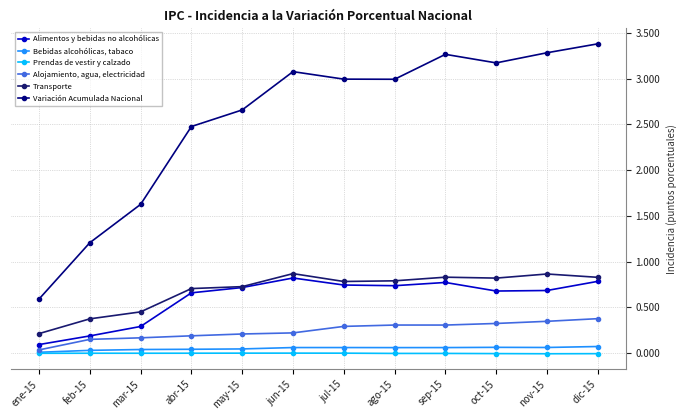

Rank the series at abr-15 from highest to lowest value.

Variación Acumulada Nacional, Transporte, Alimentos y bebidas no alcohólicas, Alojamiento, agua, electricidad, Bebidas alcohólicas, tabaco, Prendas de vestir y calzado